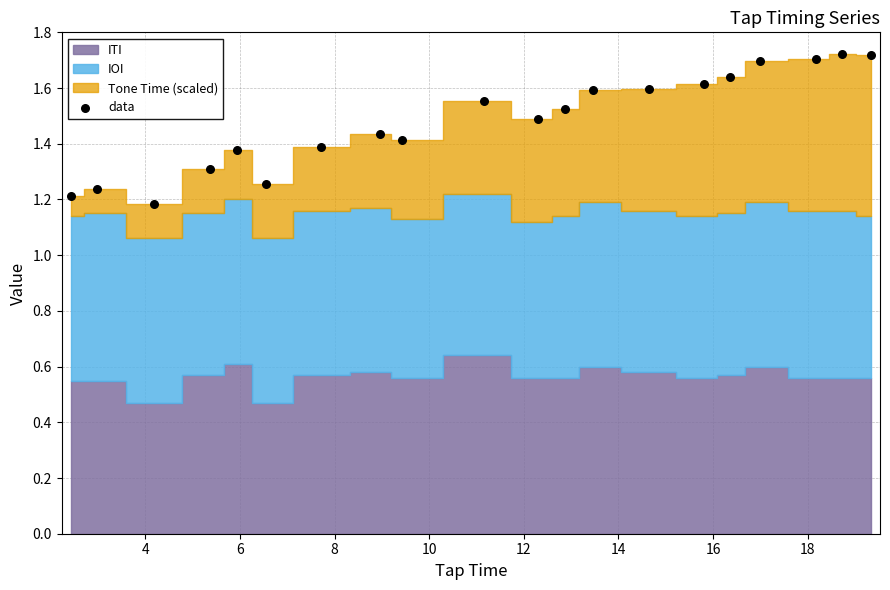

What is the range of X values (max minus min)?

16.9